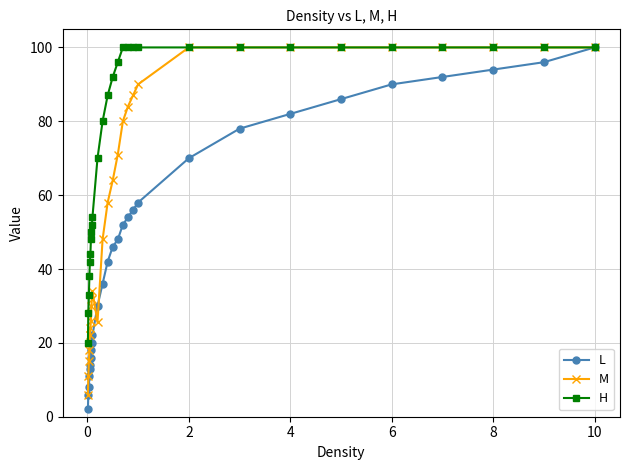

What is the maximum value for H?

100.0